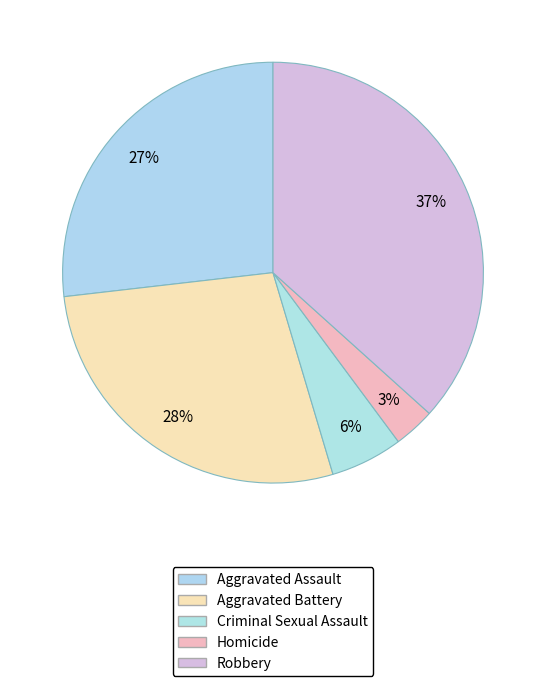

True or false: Aggravated Assault accounts for 27% of the total.

True